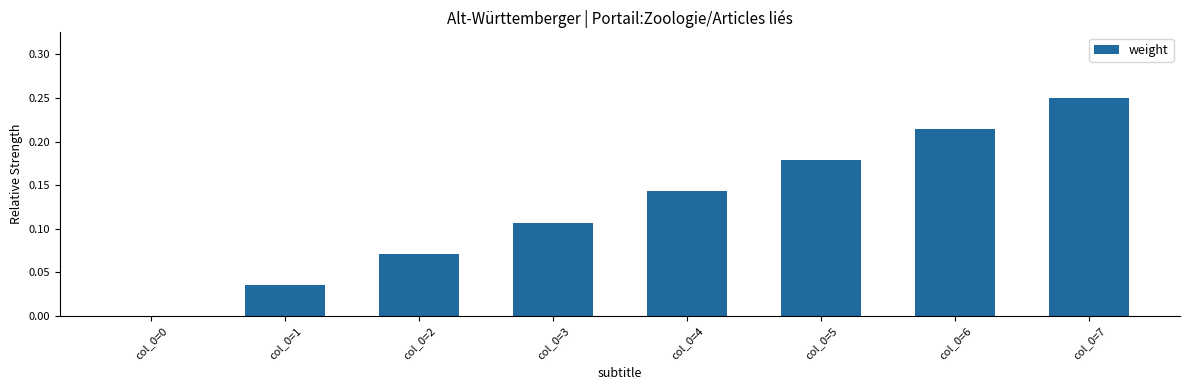

The value at col_0=3 is 0.0. True or false?

False